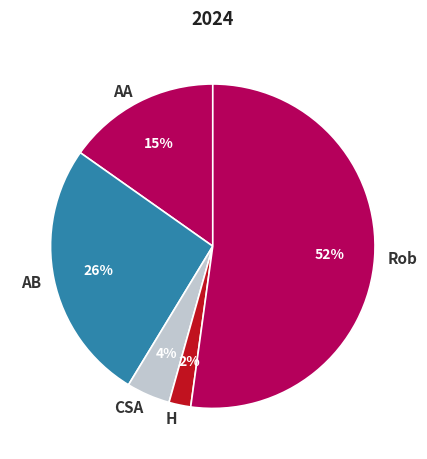

What is the majority slice?

Rob